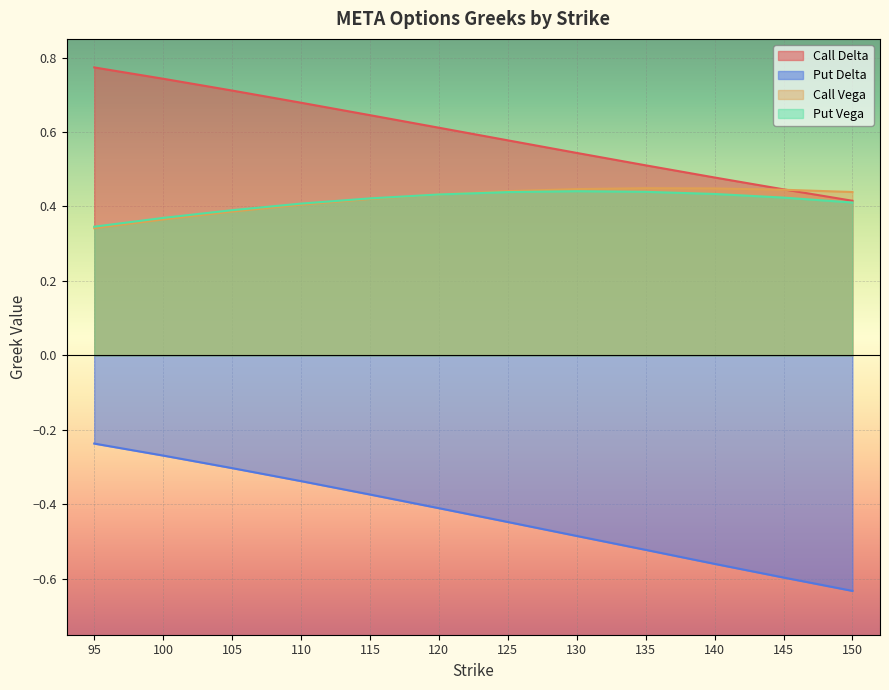

At which category is the sum across all series the highest?

95